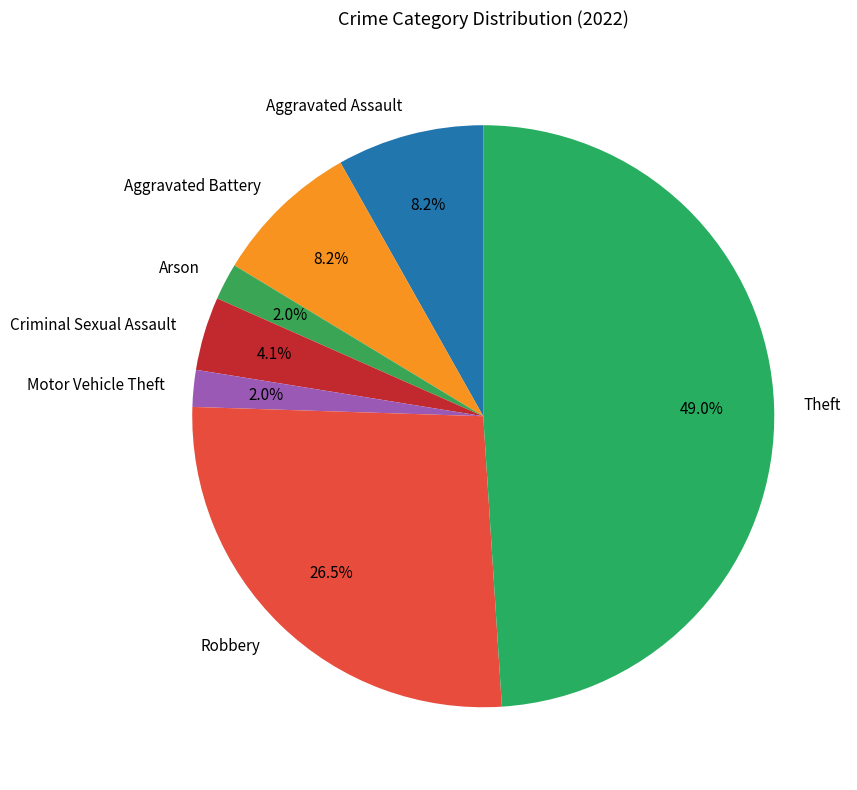

Which has a higher value, Criminal Sexual Assault or Arson?

Criminal Sexual Assault